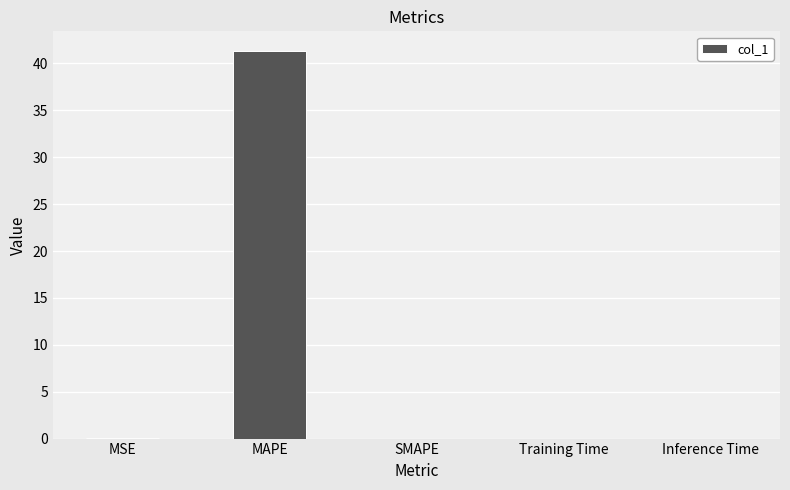

Does the chart contain stacked bars?

No